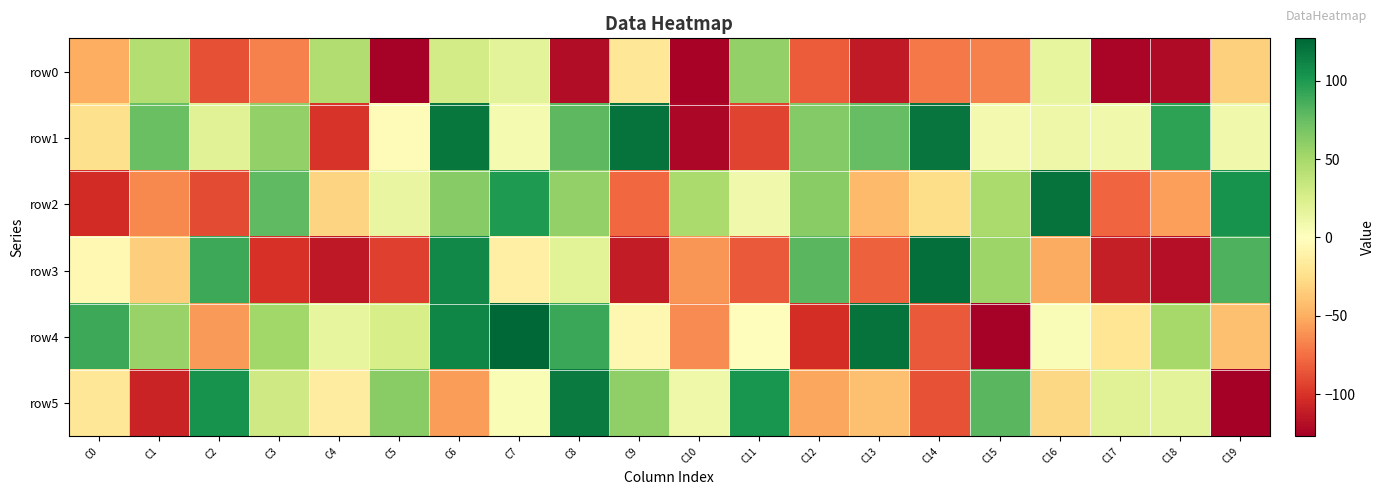

Which label corresponds to the largest value in the chart?

C7